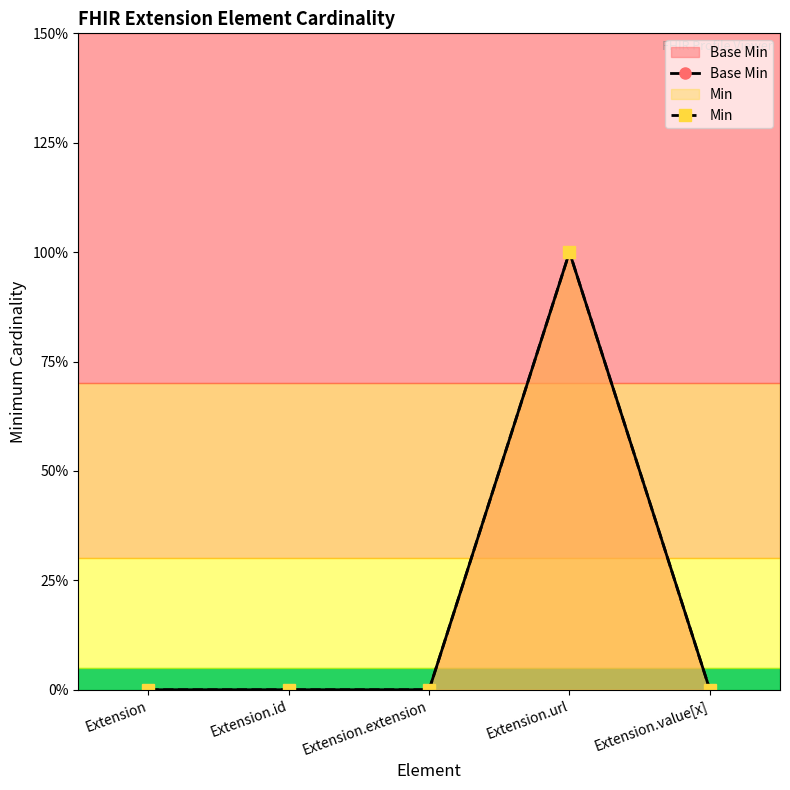

Reading right to left, extract all data points from this chart.

Base Min: Extension.value[x]=0	Extension.url=1	Extension.extension=0	Extension.id=0	Extension=0
Min: Extension.value[x]=0	Extension.url=1	Extension.extension=0	Extension.id=0	Extension=0